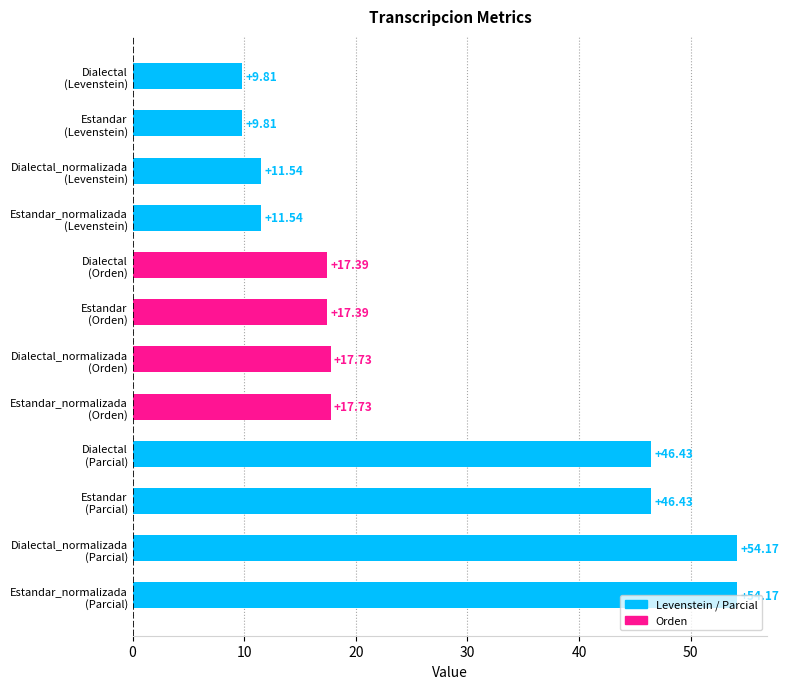

What is the difference between the second highest and minimum values?

44.4